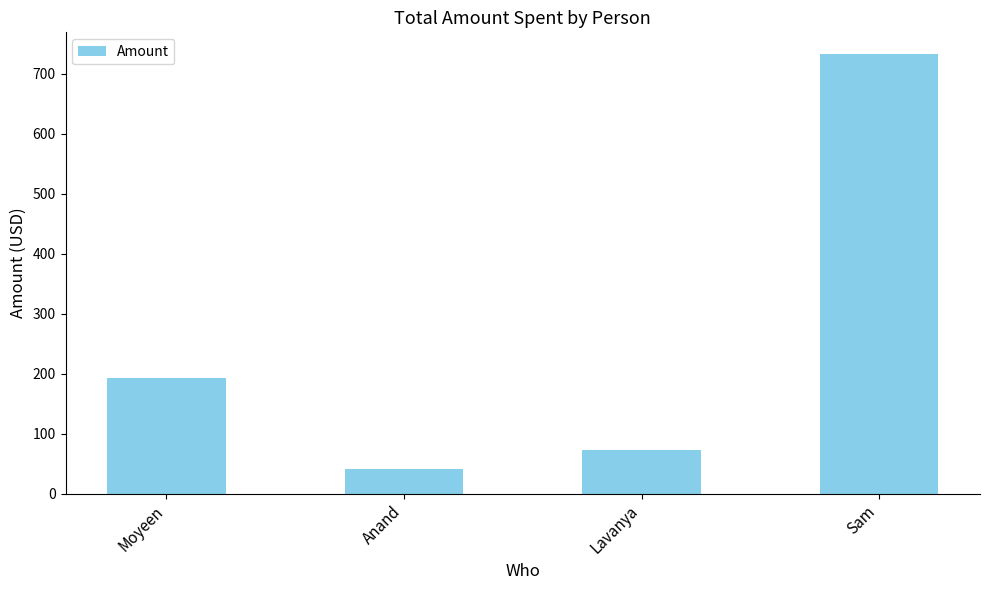

Read the value at Lavanya.

73.0